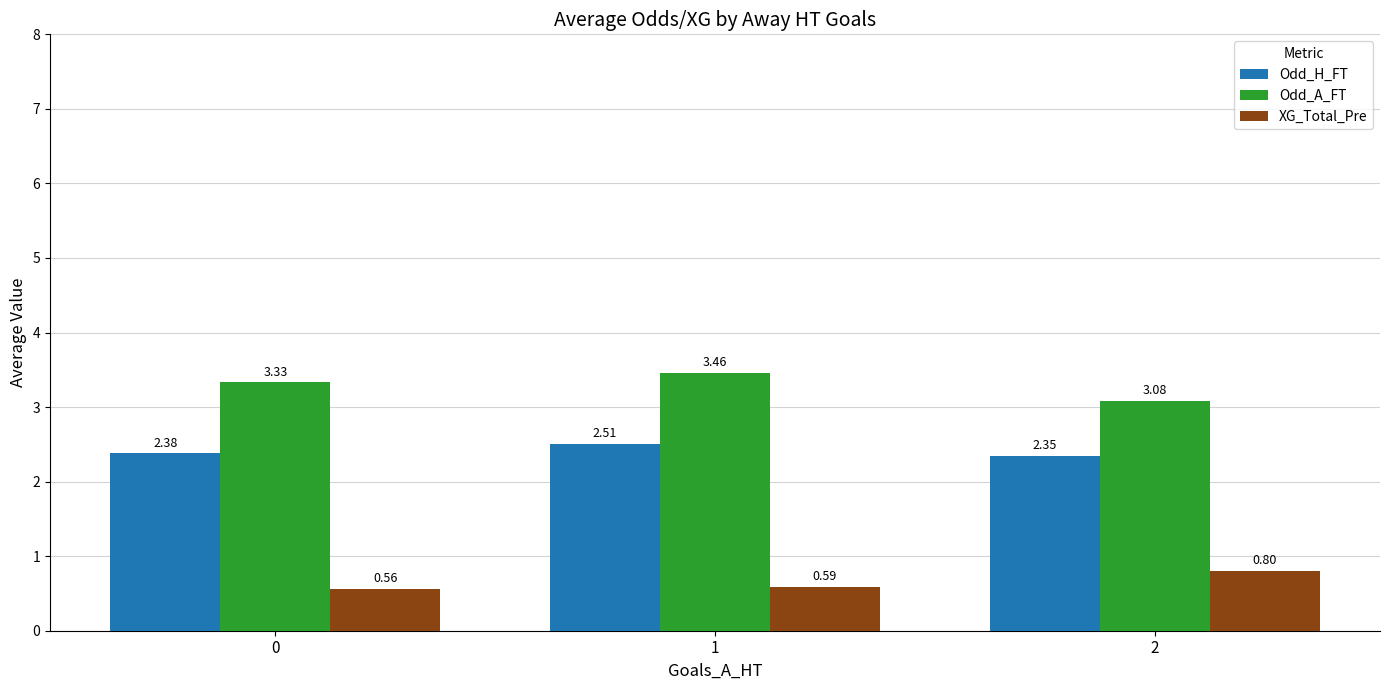

What is the total value across all series at 2?

6.2